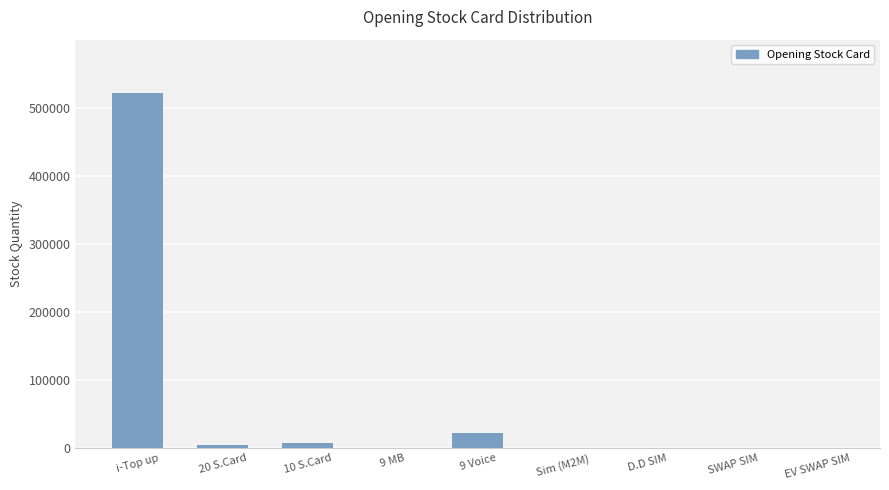

What is the sum of all values?

557953